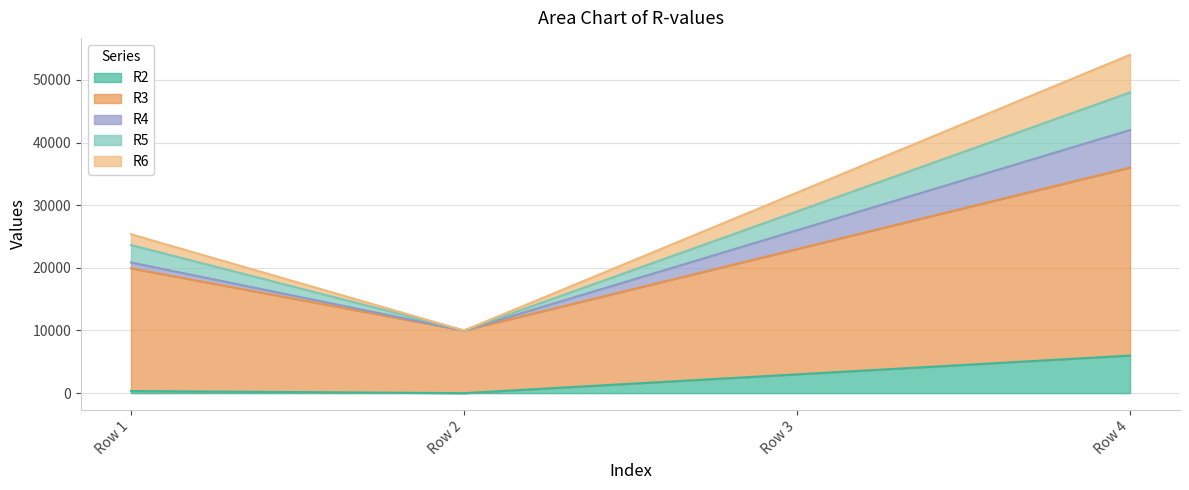

At which category is the sum across all series the highest?

Row 4